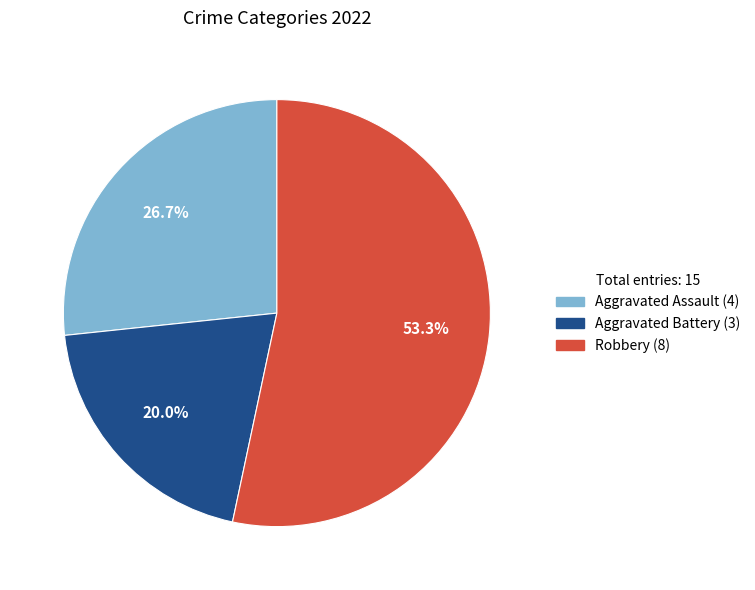

To the nearest percent, what is the difference between the largest and smallest slice percentages?

33%